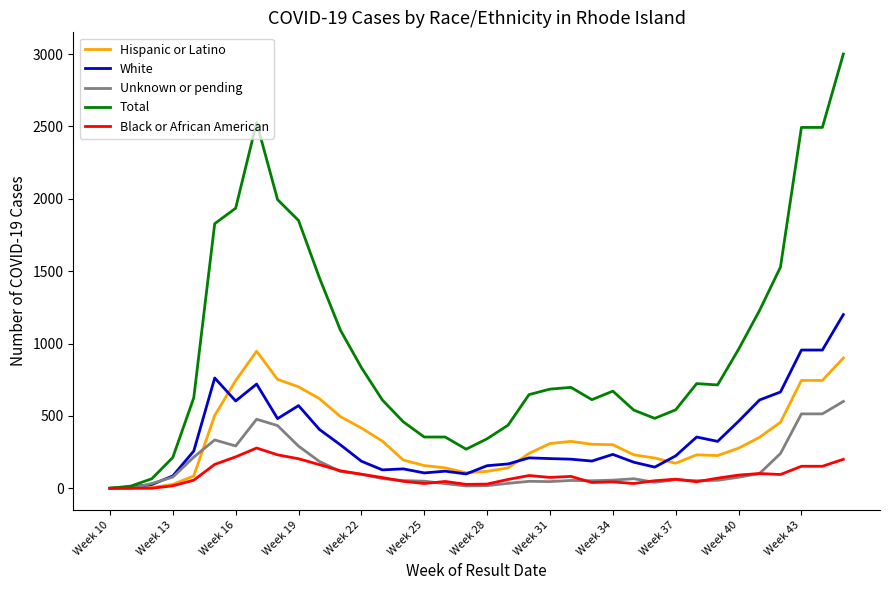

What is the average value of the Hispanic or Latino series?

347